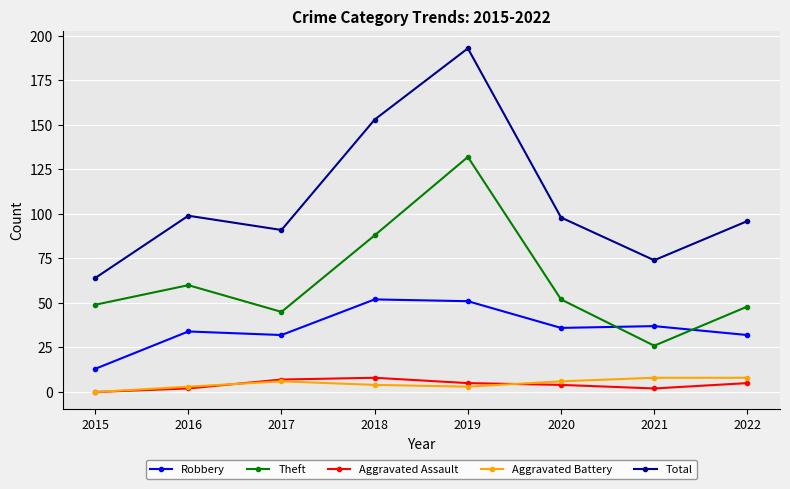

What is the sum of all Total values?

868